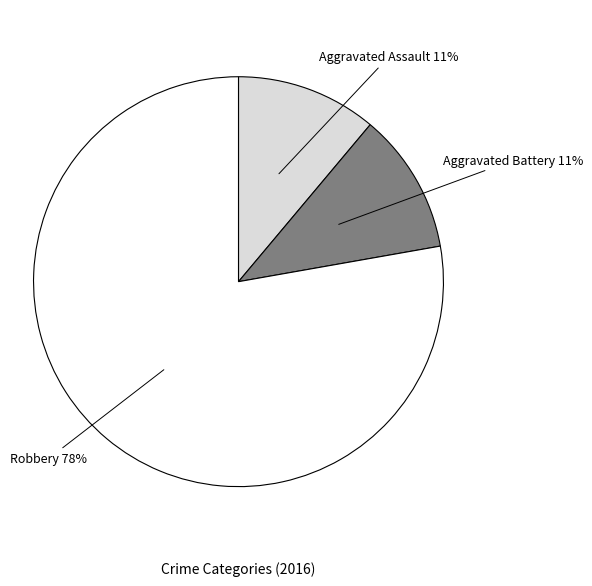

To the nearest percent, what is the average slice percentage?

33%